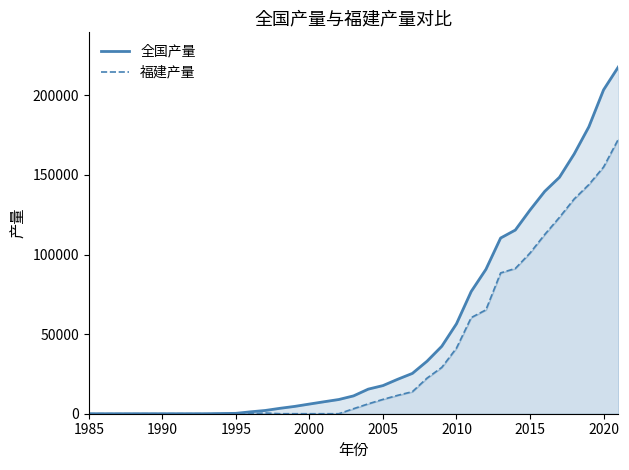

True or false: 全国产量 and 福建产量 cross at least once.

False